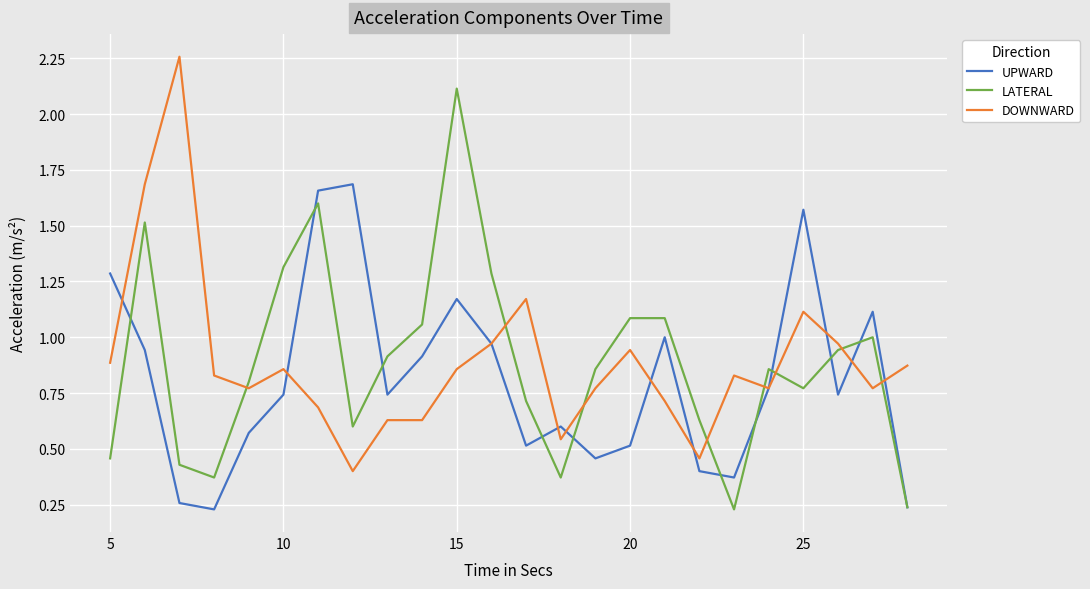

List the series in order of their peak value, highest first.

DOWNWARD, LATERAL, UPWARD